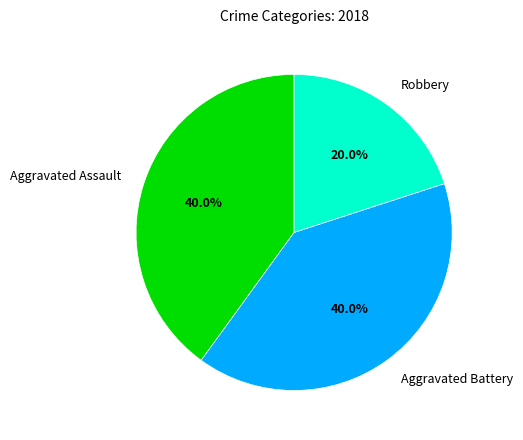

Which has a higher value, Robbery or Aggravated Assault?

Aggravated Assault